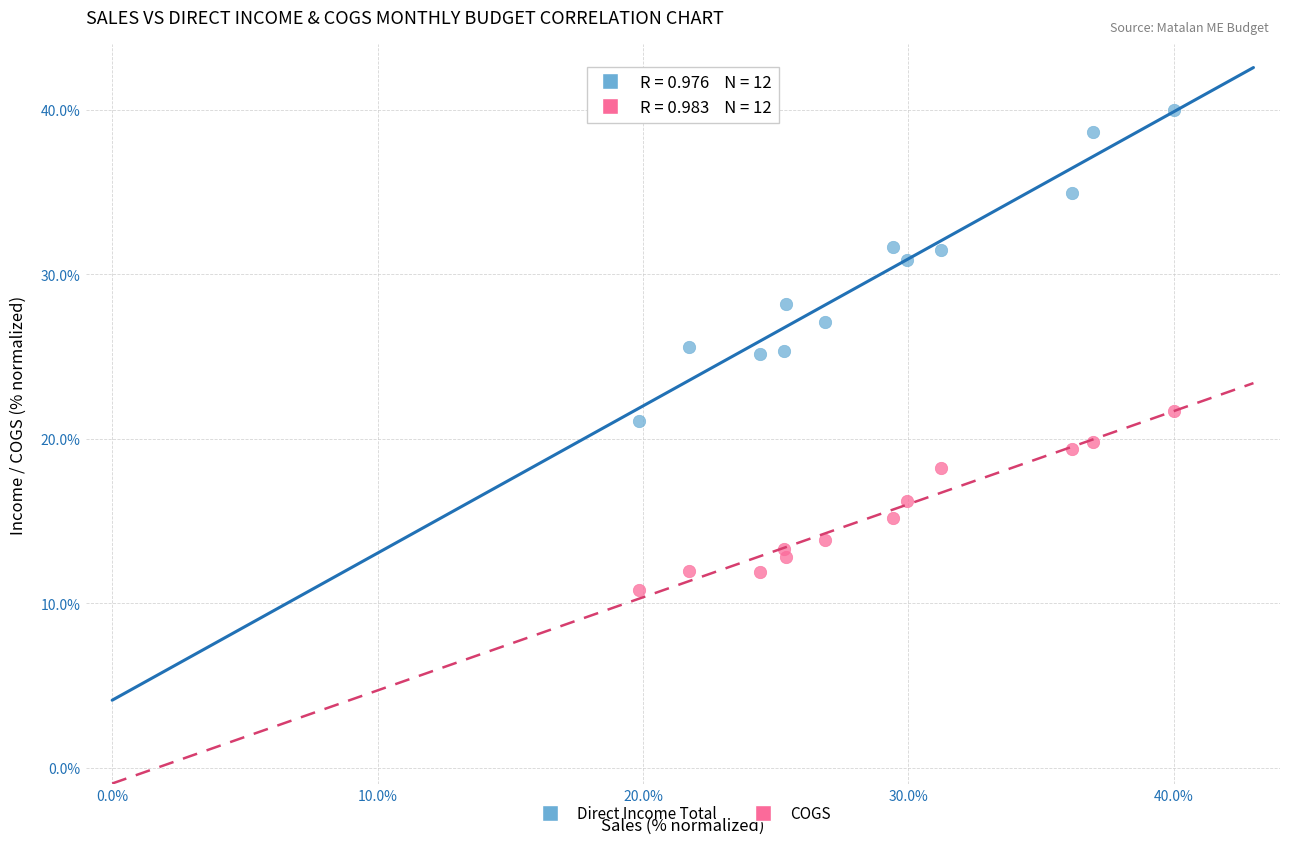

In the Direct Income Total series, what Y value is closest to 30?

30.8